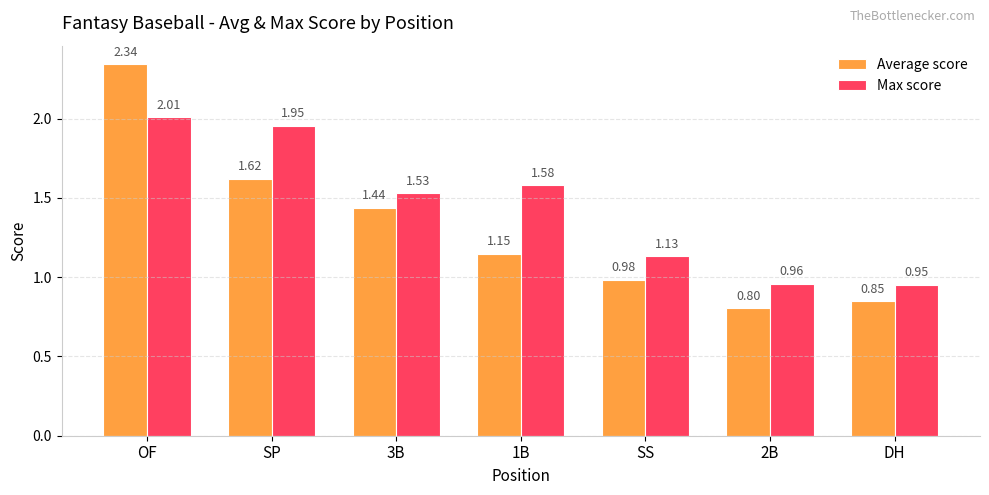

What is the label of the 6th bar from the right?

SP